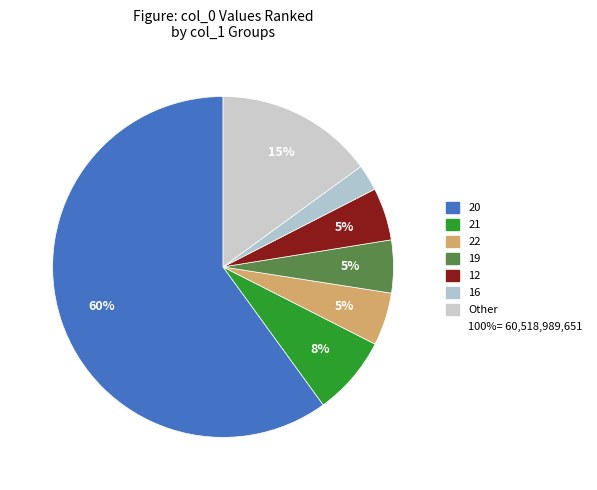

Count the number of slices in the pie.

7